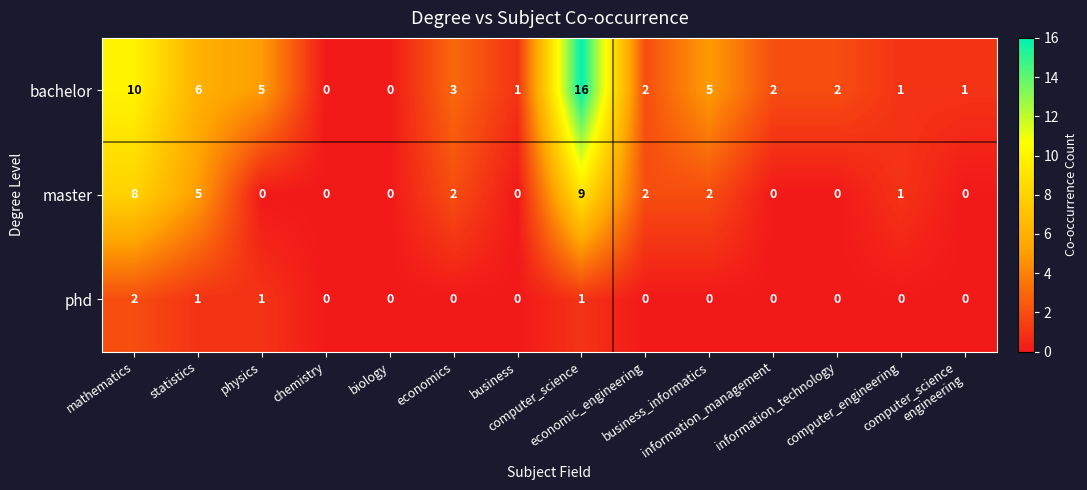

What is the greatest value displayed?

16